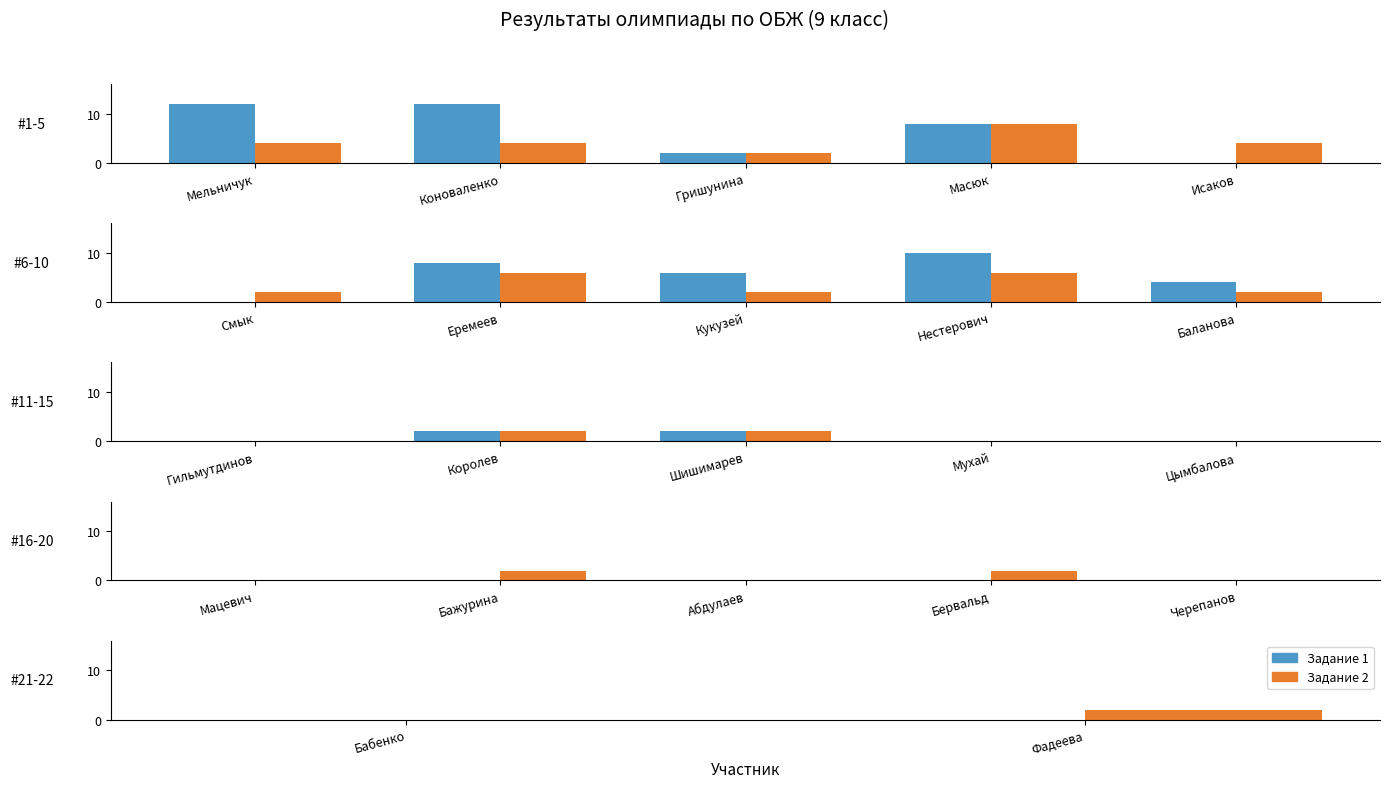

What is the label of the 1st bar from the left?

Бабенко